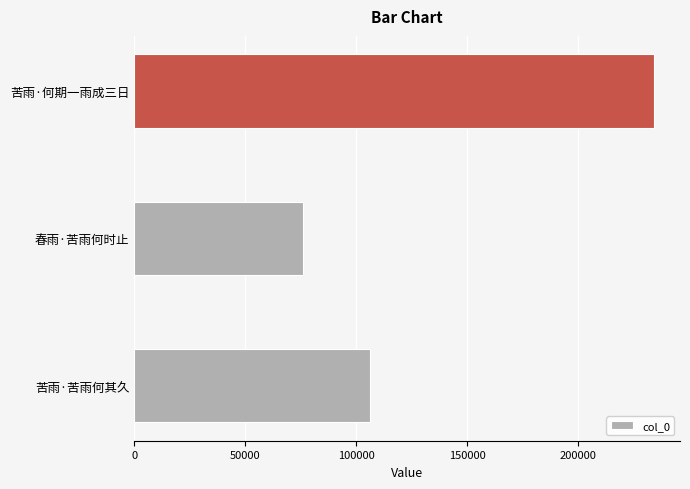

How many values are below 106362?

1